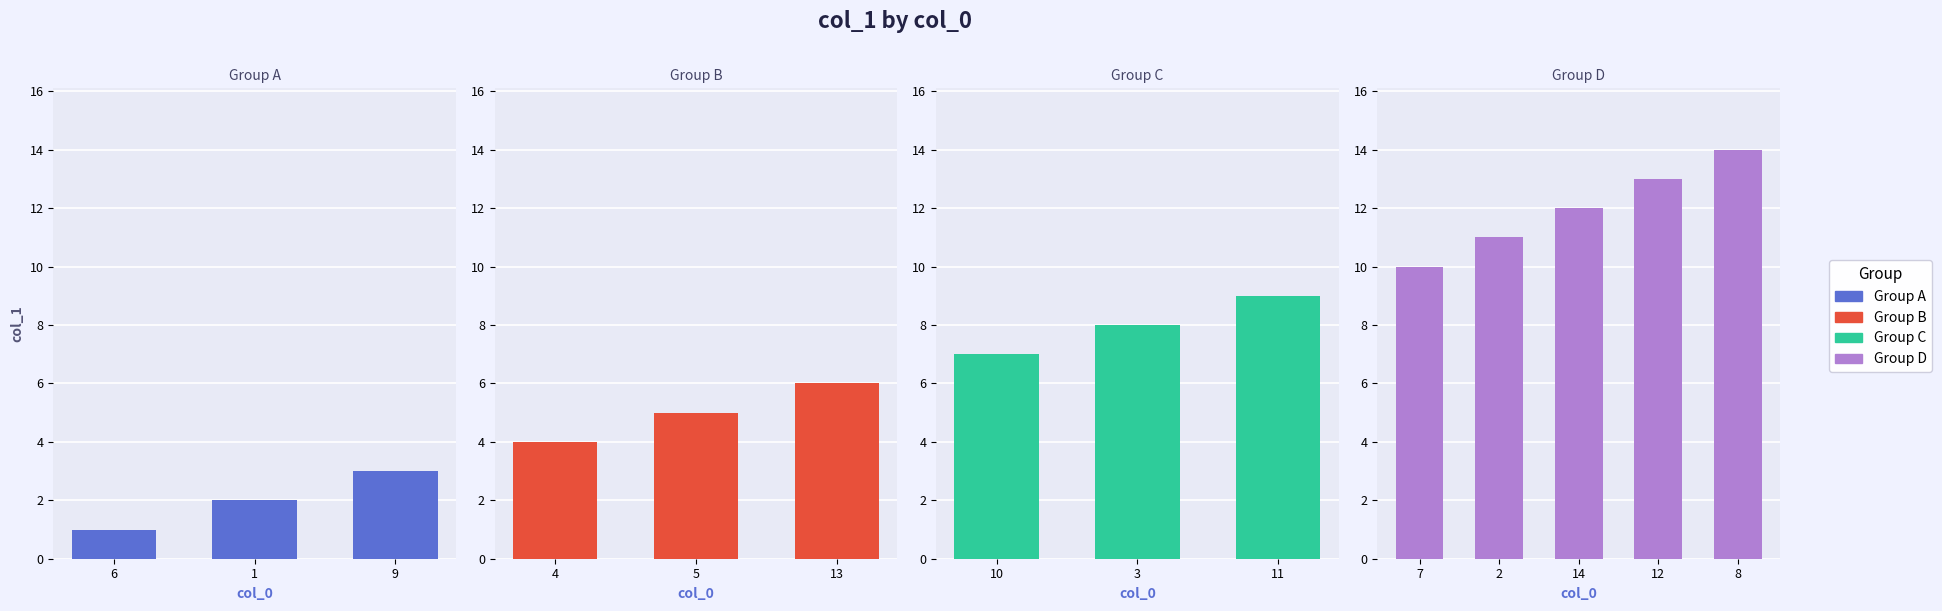

Between 12 and 11, which is larger?

12